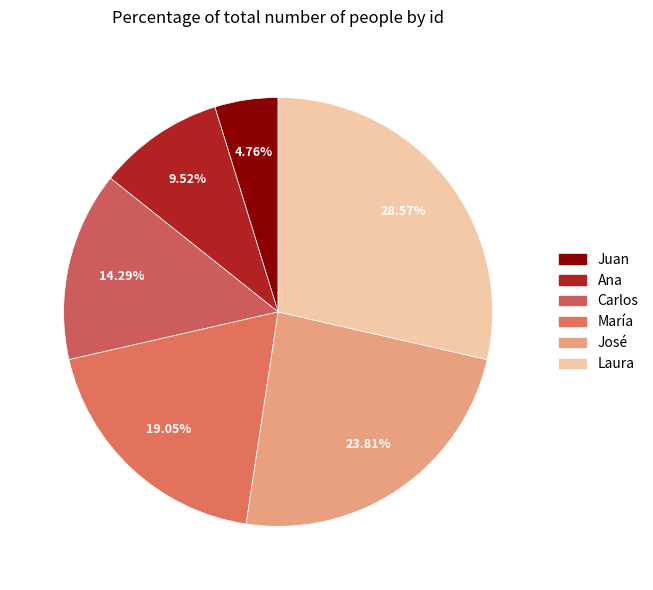

What is the change in value from María to José?

+1